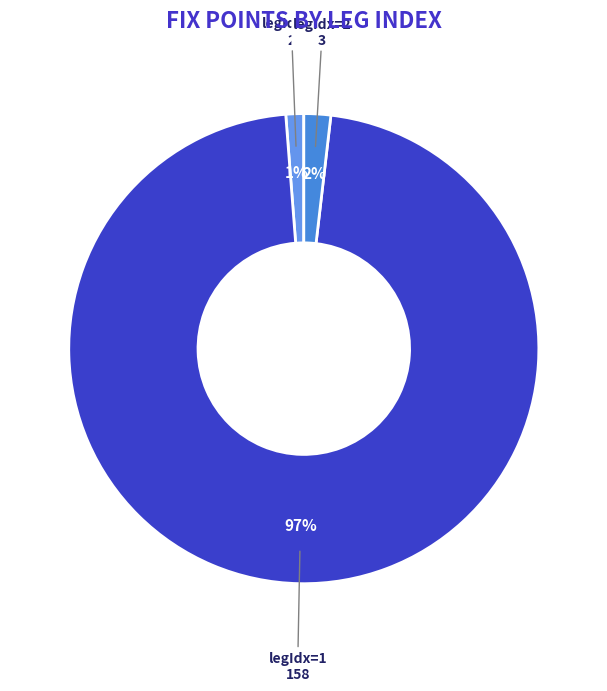

How many segments does this pie chart have?

3